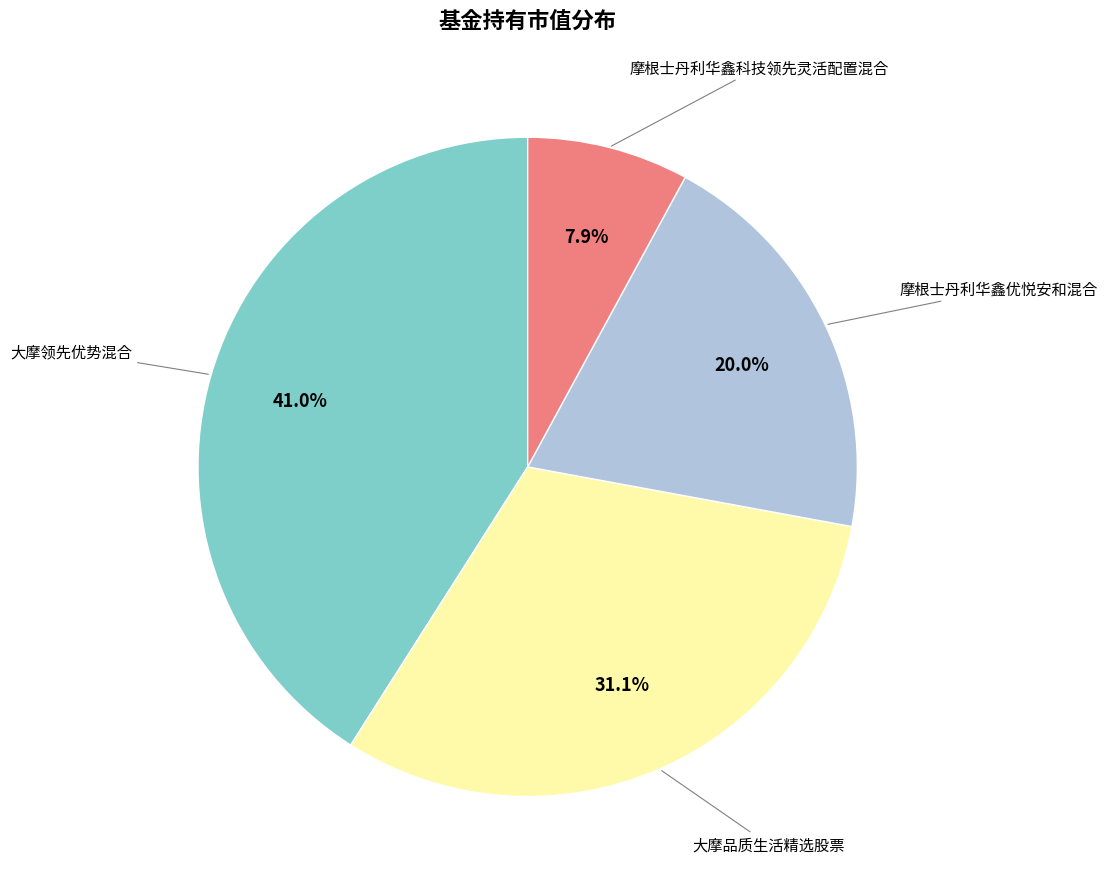

Does any single category account for the majority?

No